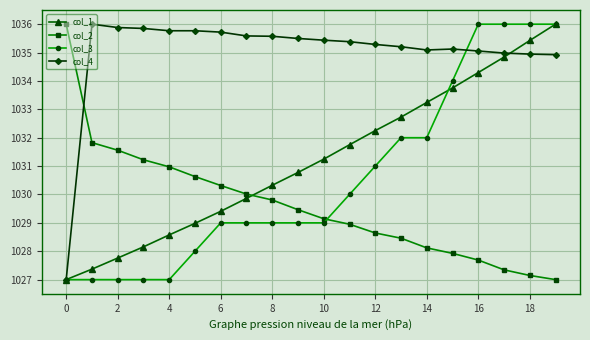

Which series has the largest total across all categories?

col_4